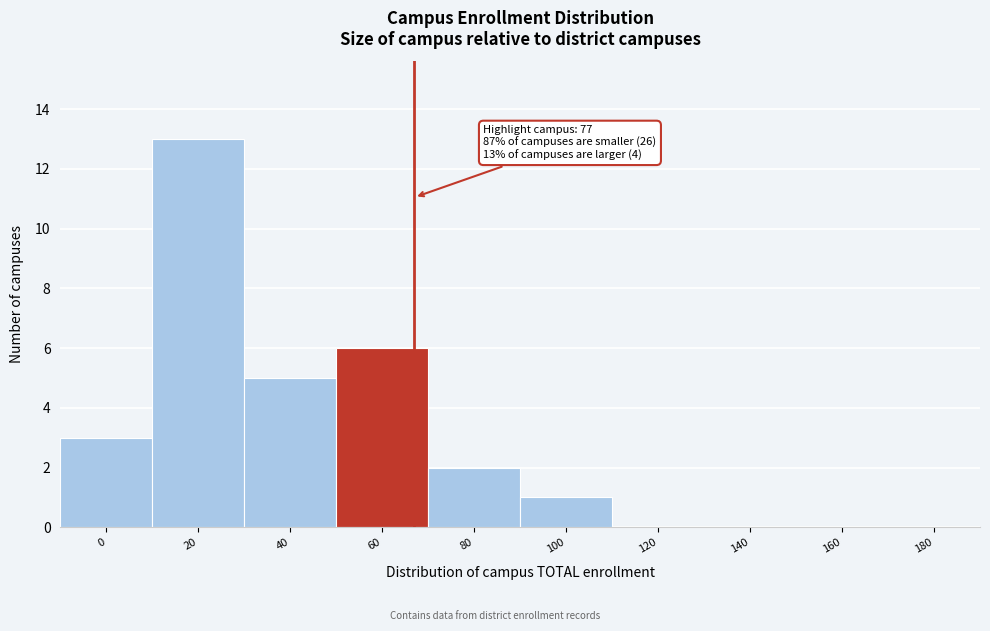

Reading right to left, extract all data points from this chart.

180=0	160=0	140=0	120=0	100=1	80=2	60=6	40=5	20=13	0=3